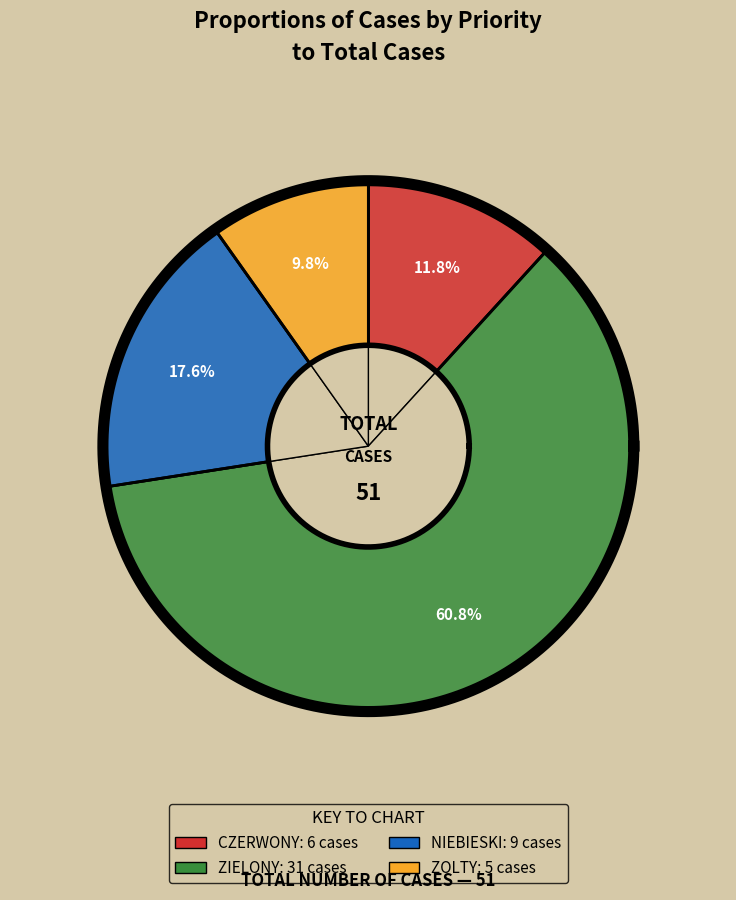

Count the number of slices in the pie.

4